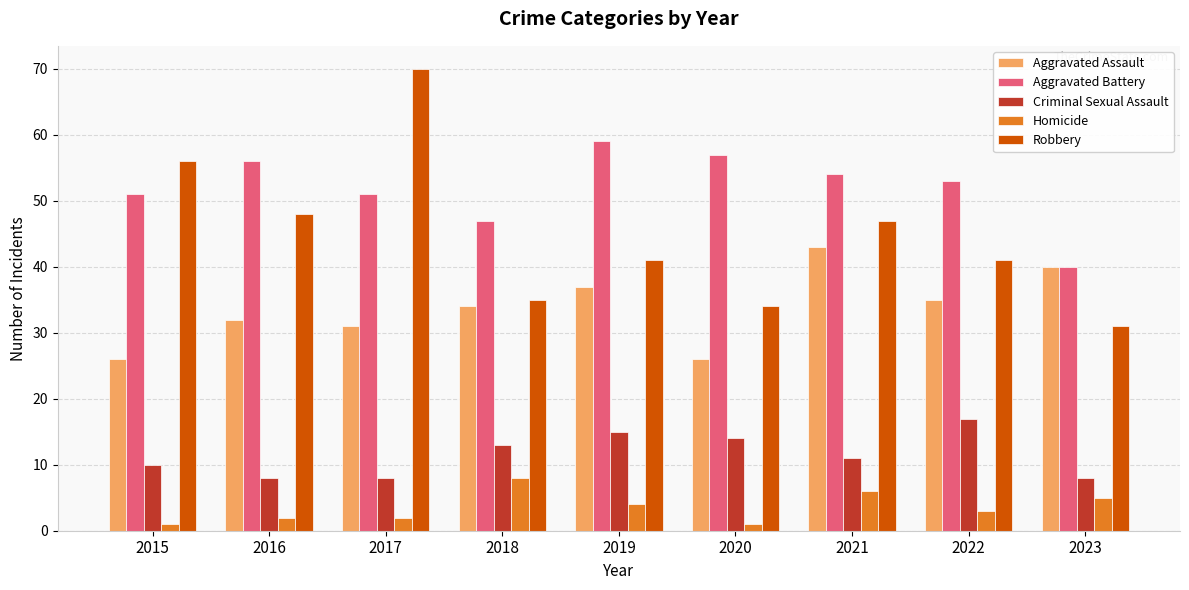

True or false: Robbery has a value of 22 at 2015.

False